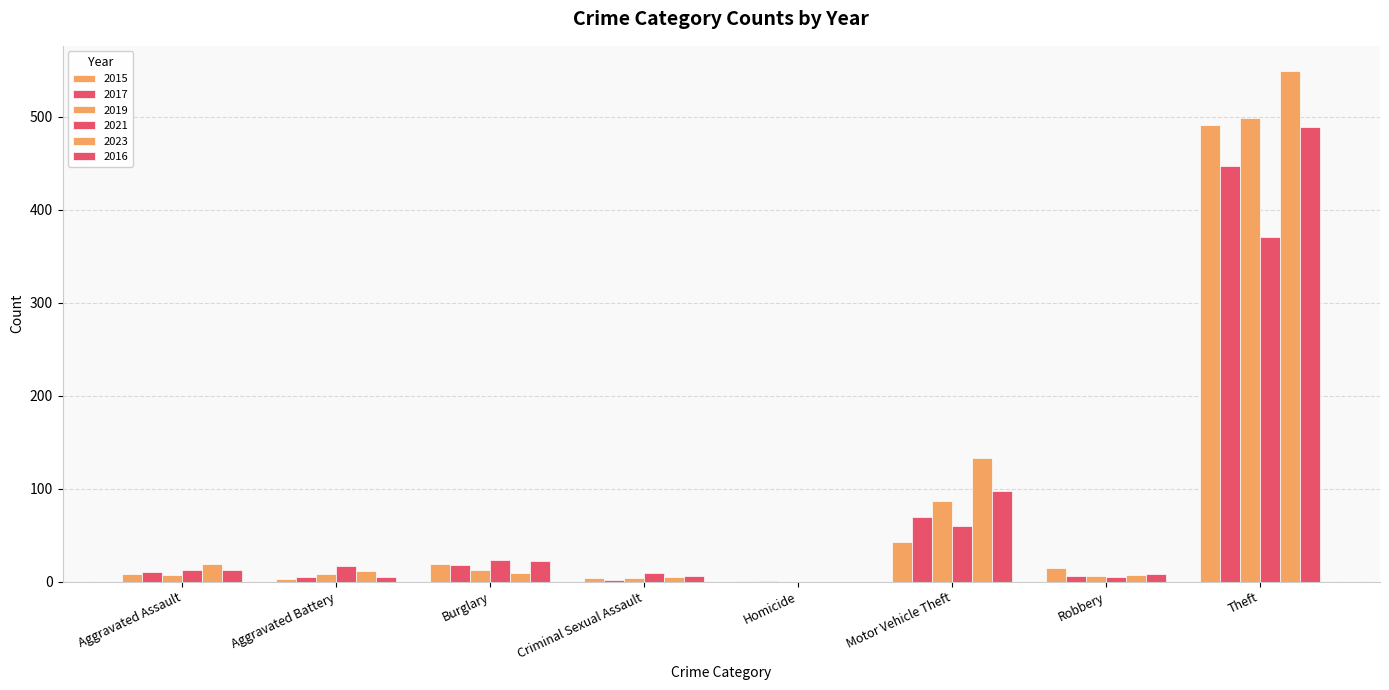

How many groups of bars are there?

8